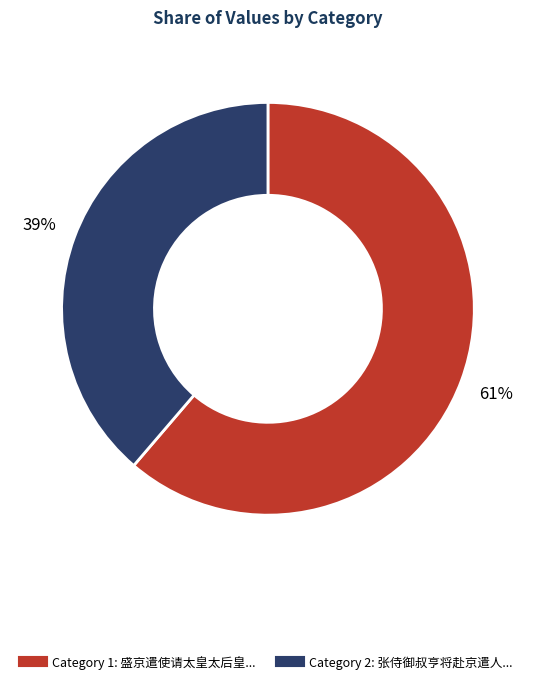

How many slices are in this pie chart?

2